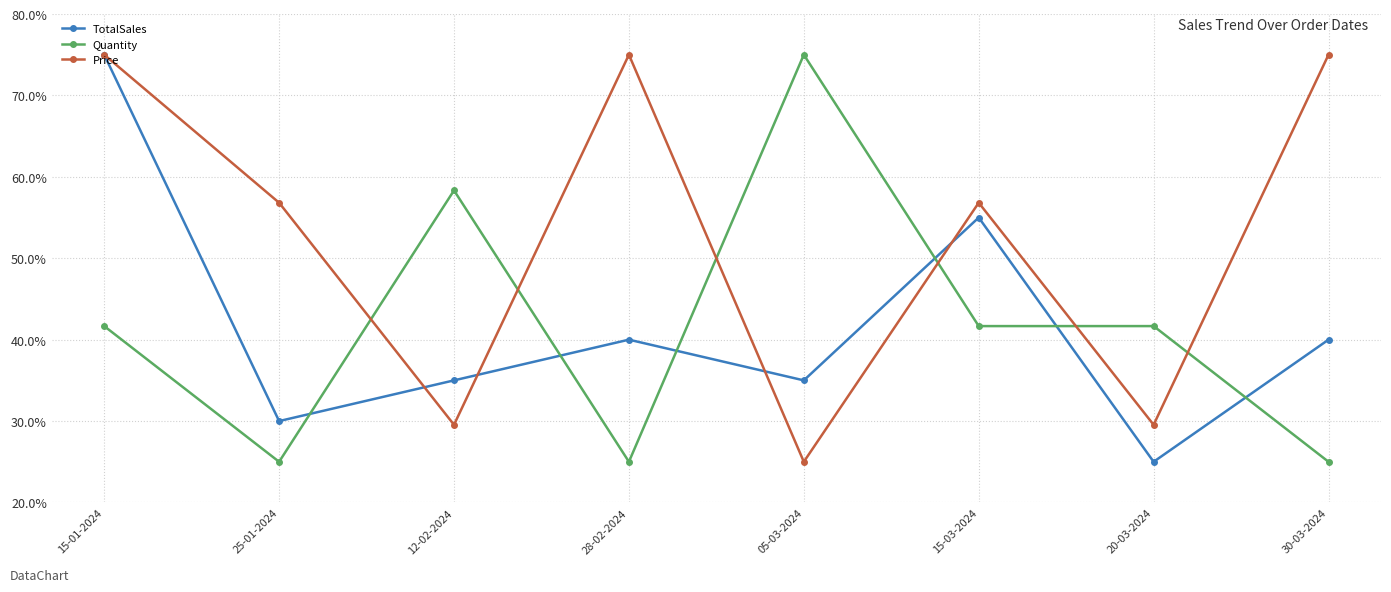

What value does the TotalSales series have at 30-03-2024?

40.0